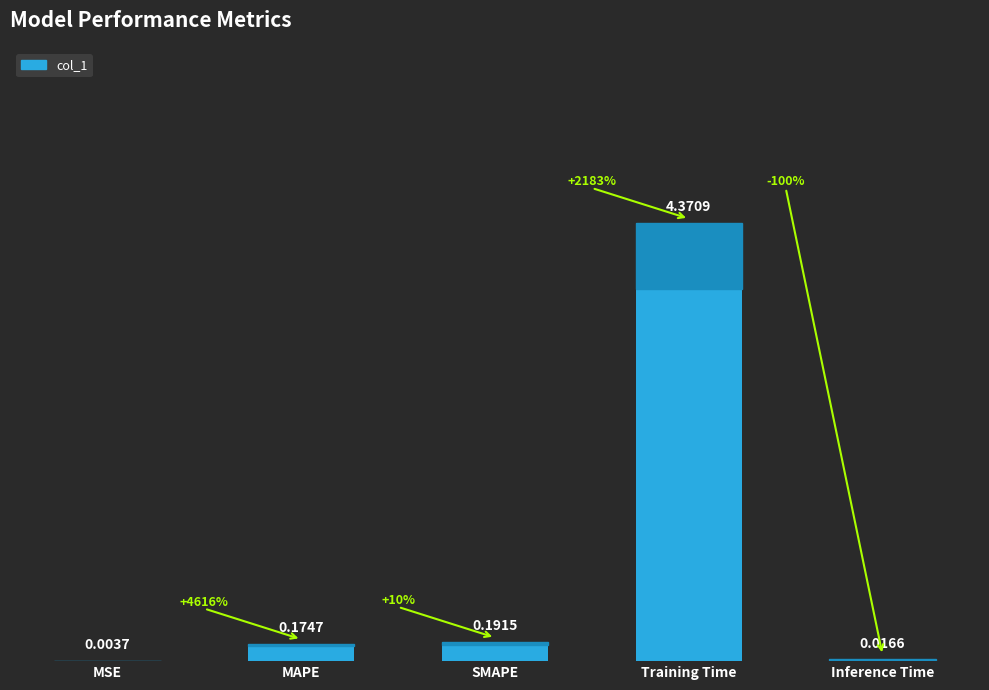

At which label is the value closest to 2?

SMAPE